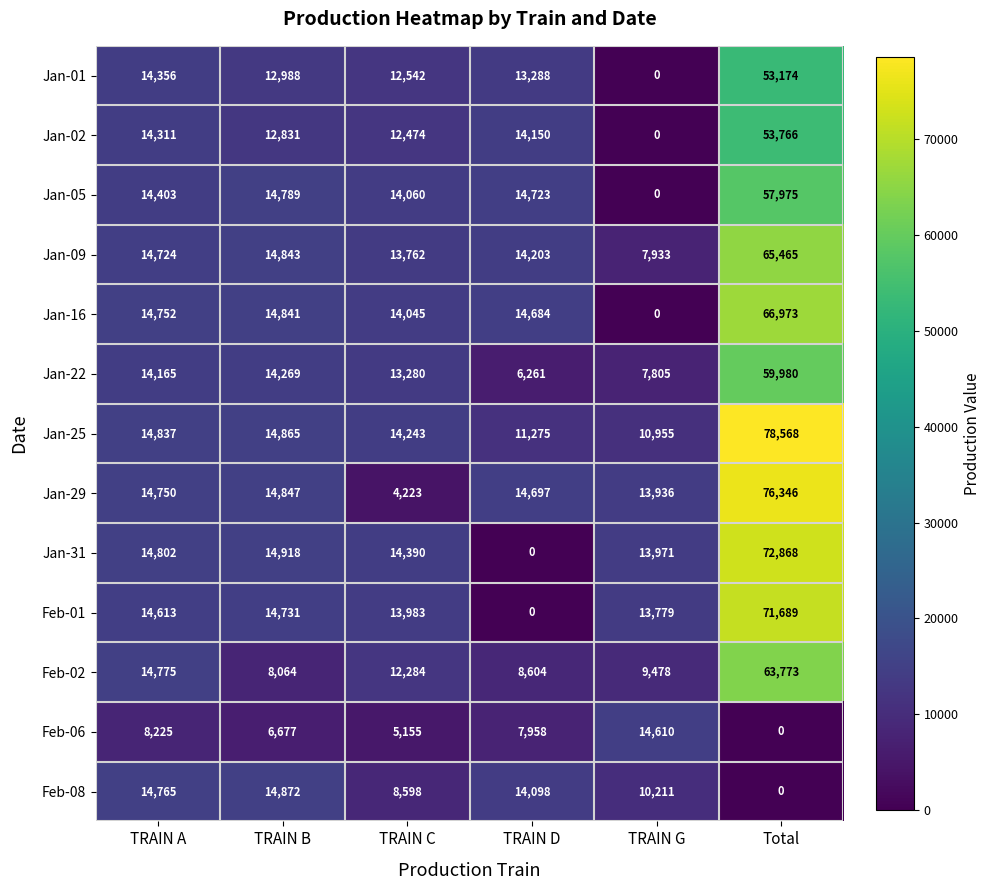

Rank the series by their maximum value, from lowest to highest.

Feb-06, Feb-08, Jan-01, Jan-02, Jan-05, Jan-22, Feb-02, Jan-09, Jan-16, Feb-01, Jan-31, Jan-29, Jan-25